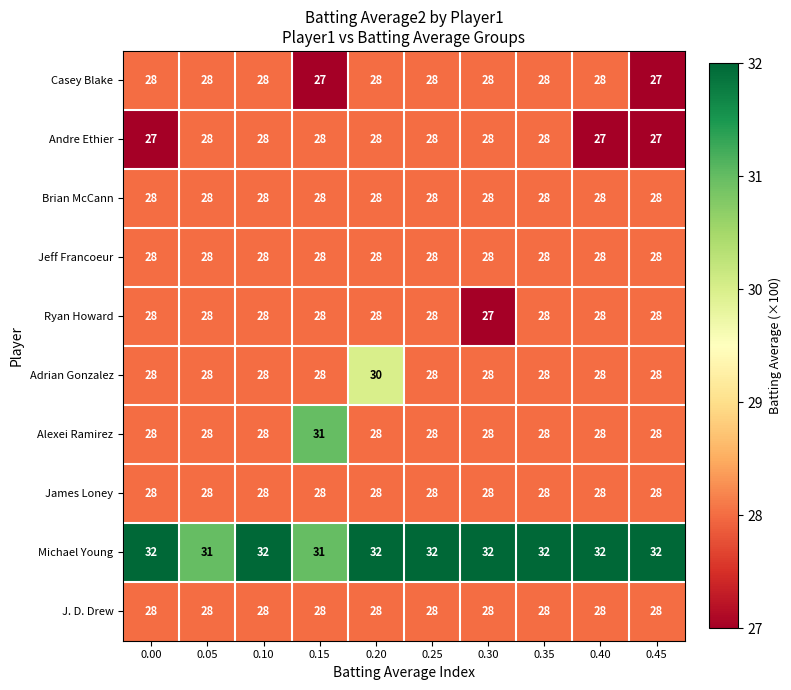

How many Alexei Ramirez values are between 28 and 29?

9